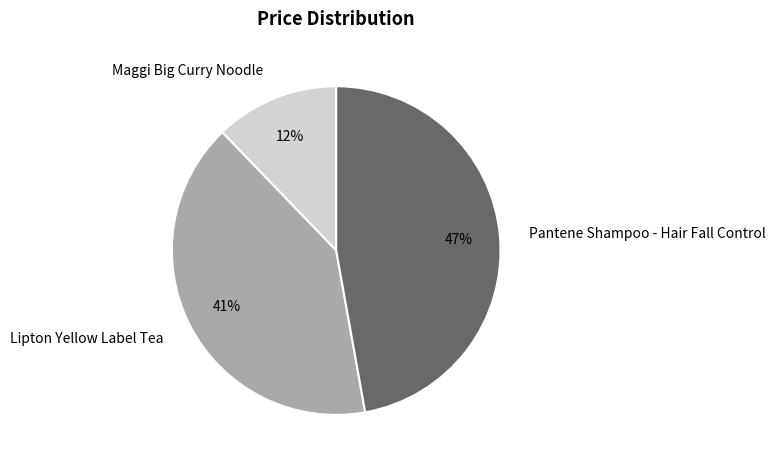

To the nearest percent, what portion does Pantene Shampoo - Hair Fall Control represent?

47%